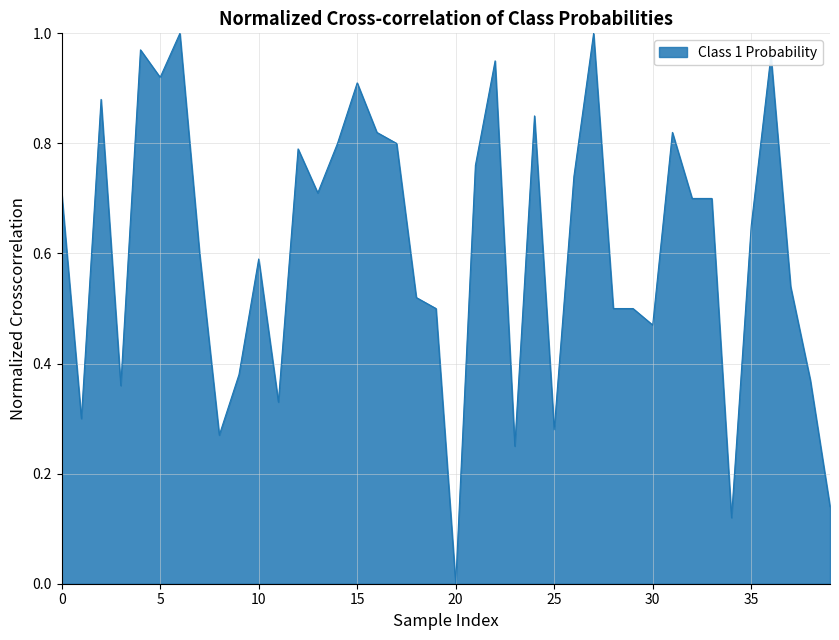

How many lines are shown in the chart?

1